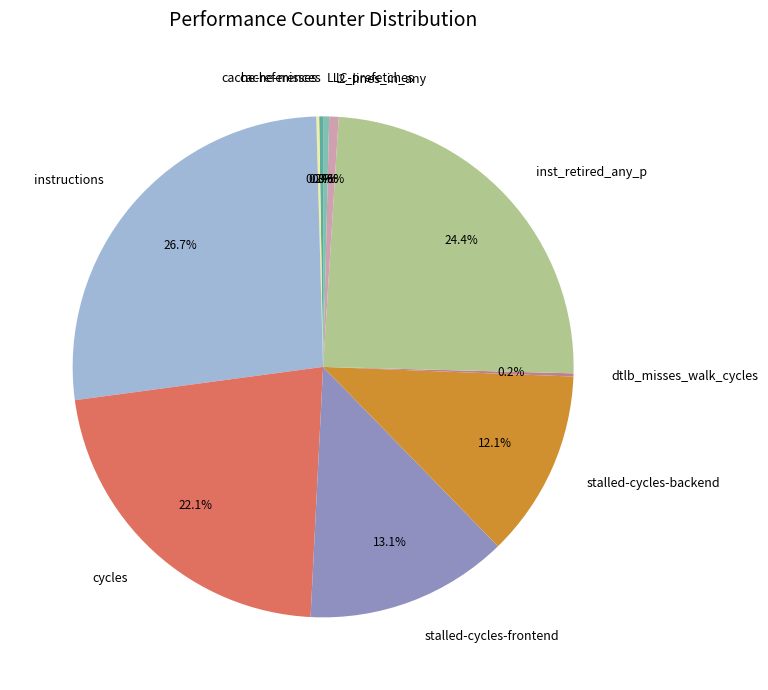

To the nearest percent, what is the average slice percentage?

10%